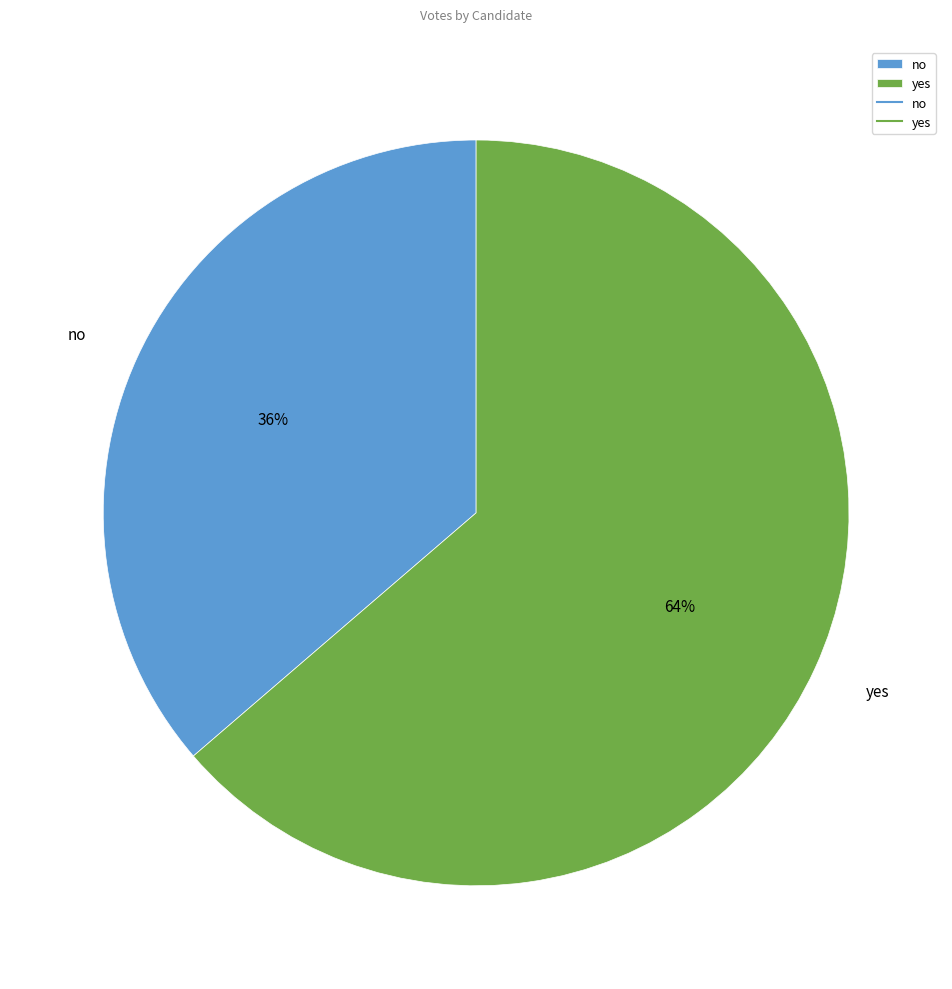

How many slices are in this pie chart?

2